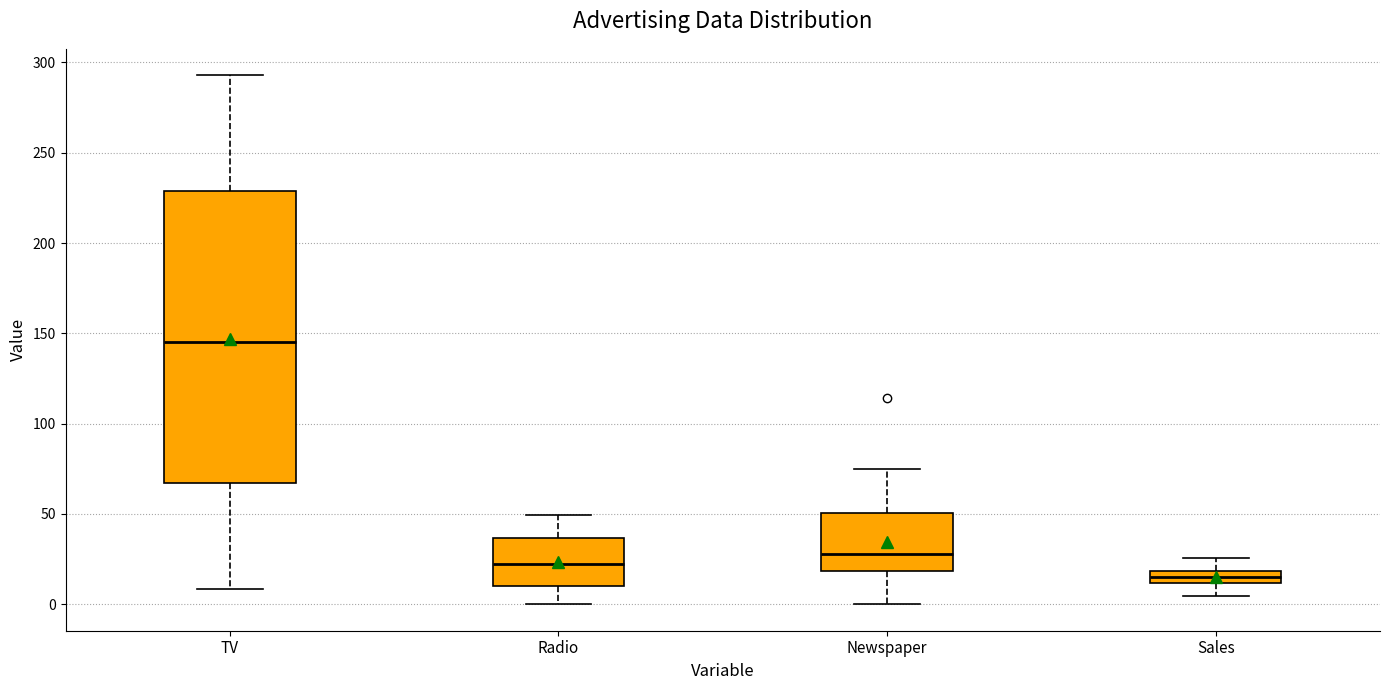

Where does the lower whisker of the box for Newspaper end on the y-axis? The values are not printed on the chart, so give them approximately, as read against the axis.

0